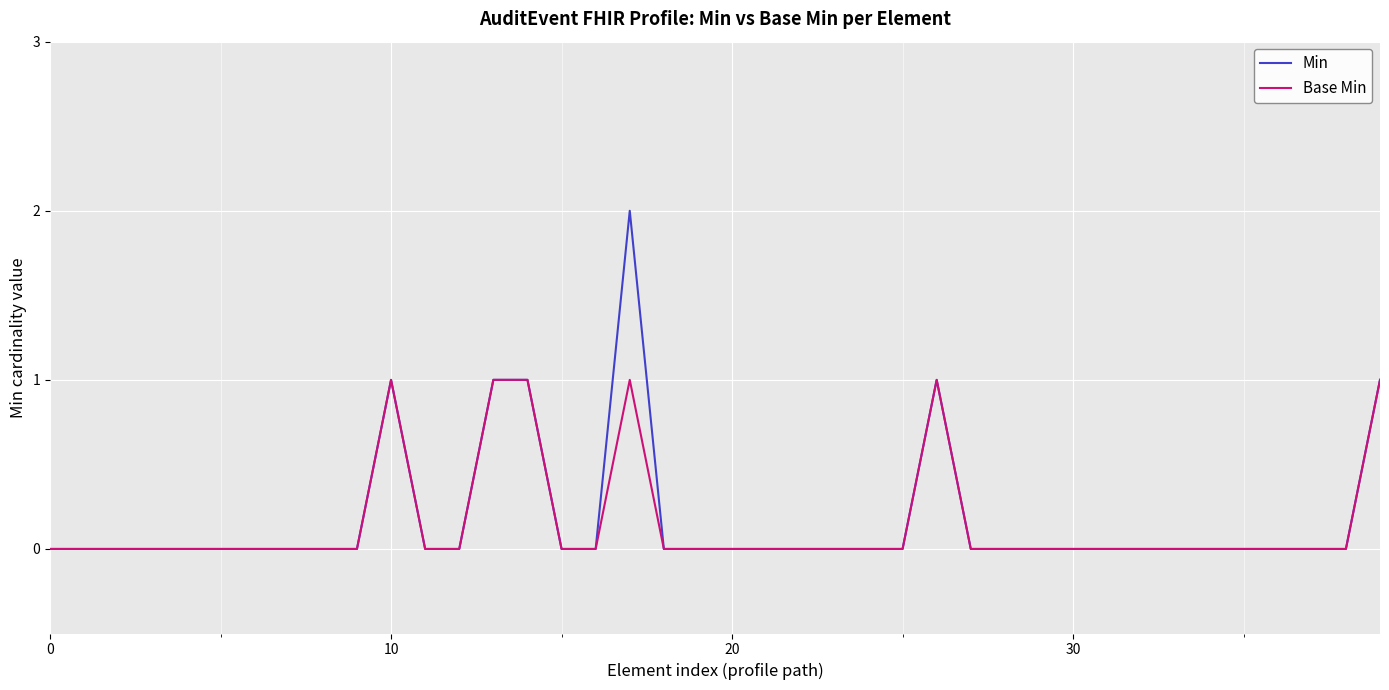

Which series has the widest spread of values?

Min